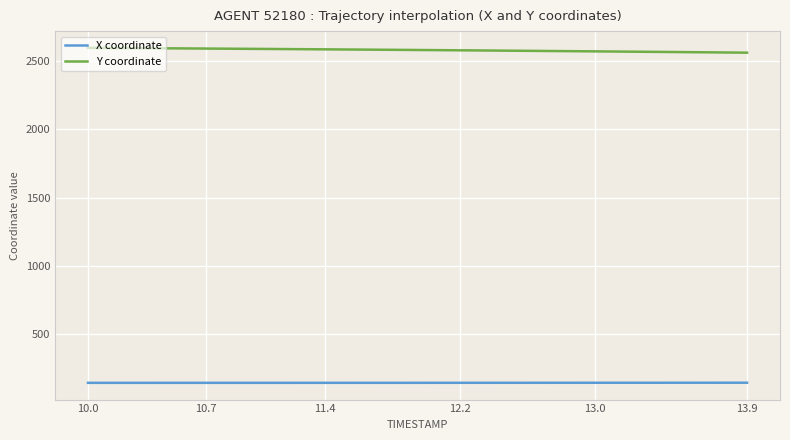

What is the minimum value shown in the chart?

145.1